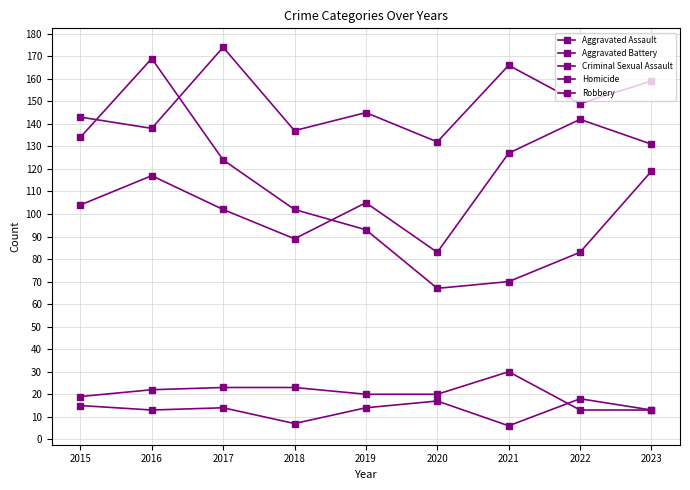

True or false: Robbery and Criminal Sexual Assault intersect in this chart.

False